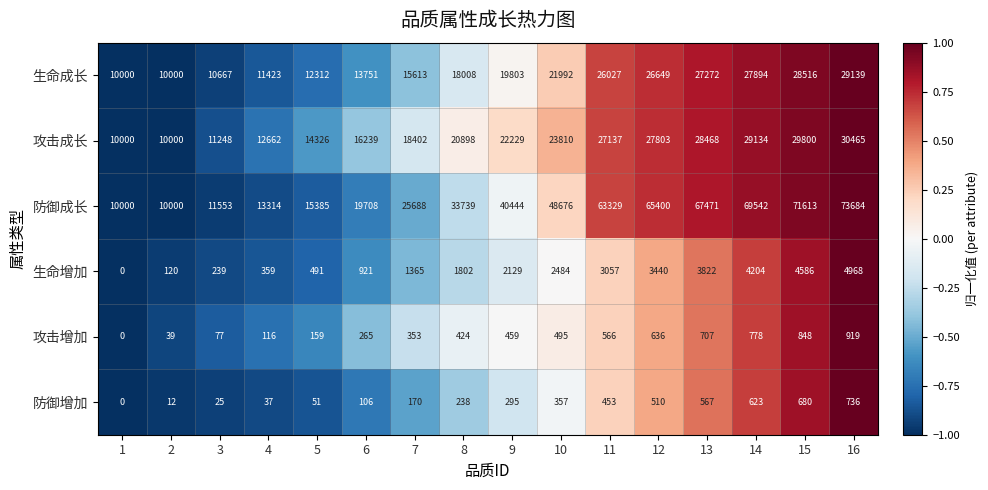

At which category is the sum across all series the highest?

16